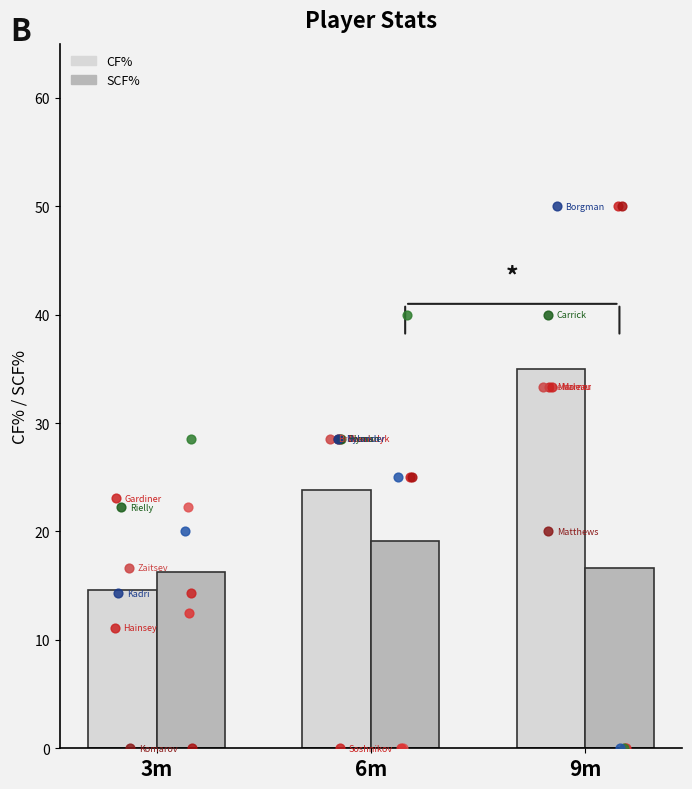

Which series has the largest total across all categories?

CF%